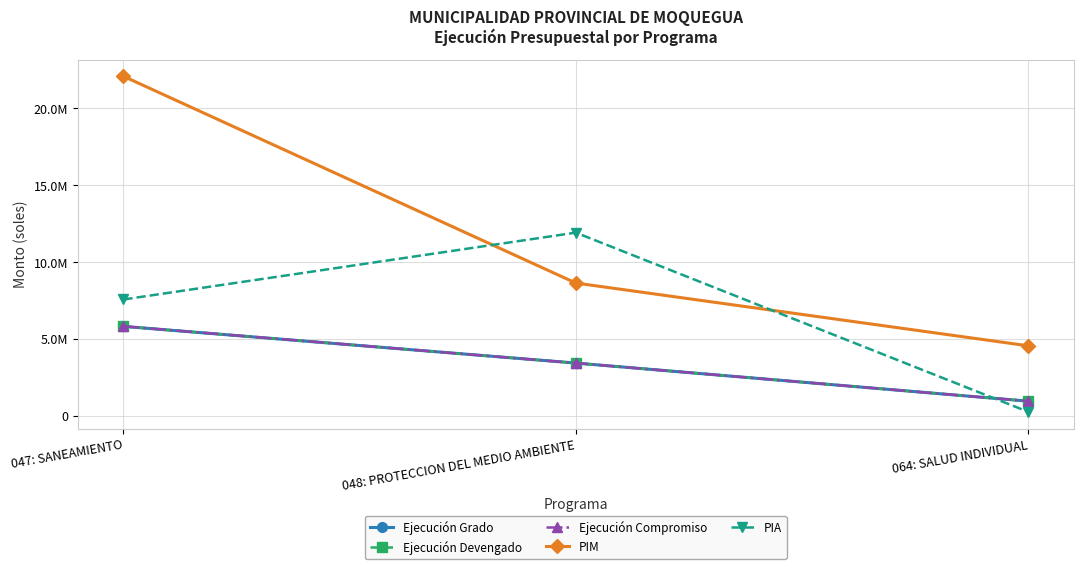

Which label corresponds to the smallest value in the chart?

064: SALUD INDIVIDUAL